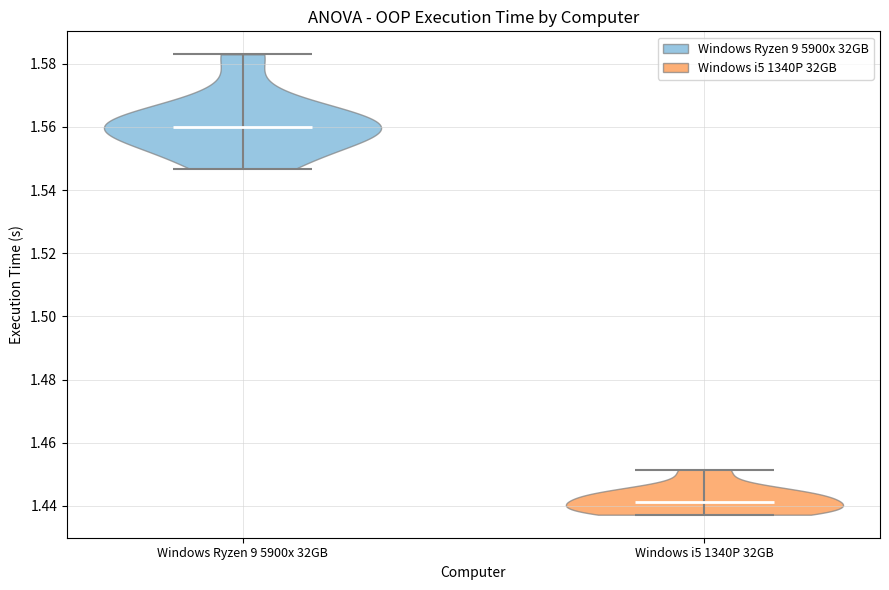

Reading left to right, read every violin against the y-axis: where its median line is, and the lowest and highest points it reaches. The values are not printed on the chart, so give them approximately, as read against the axis.

Windows Ryzen 9 5900x 32GB: median line 1.560, lowest point 1.546, highest point 1.582
Windows i5 1340P 32GB: median line 1.442, lowest point 1.438, highest point 1.452